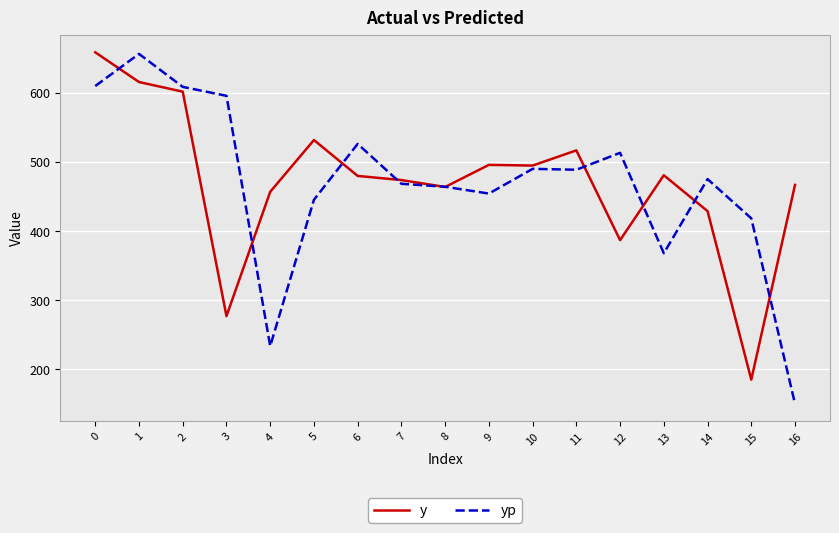

What is the spread (max minus min) of values at 10?

4.8